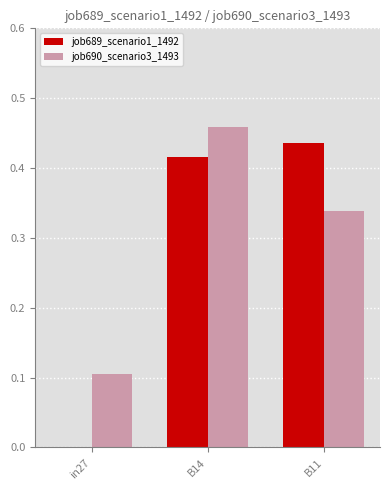

Between B14 and B11, which series saw the biggest shift?

job690_scenario3_1493